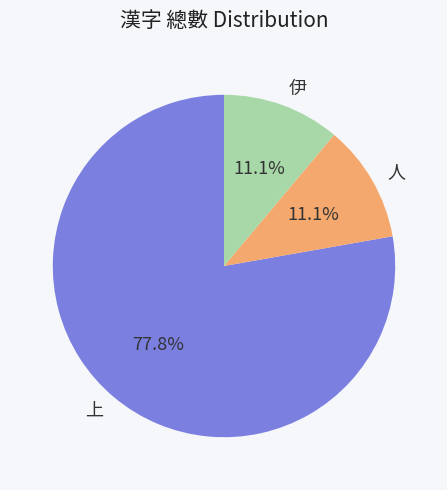

To the nearest percent, what is the difference between the largest and smallest slice percentages?

67%